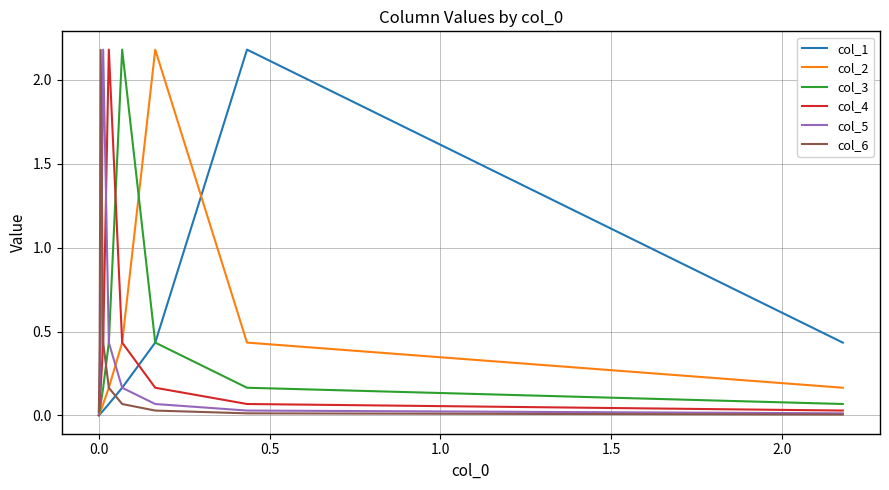

What is the difference between the col_2 values at 2.0 and 1.5?

0.1